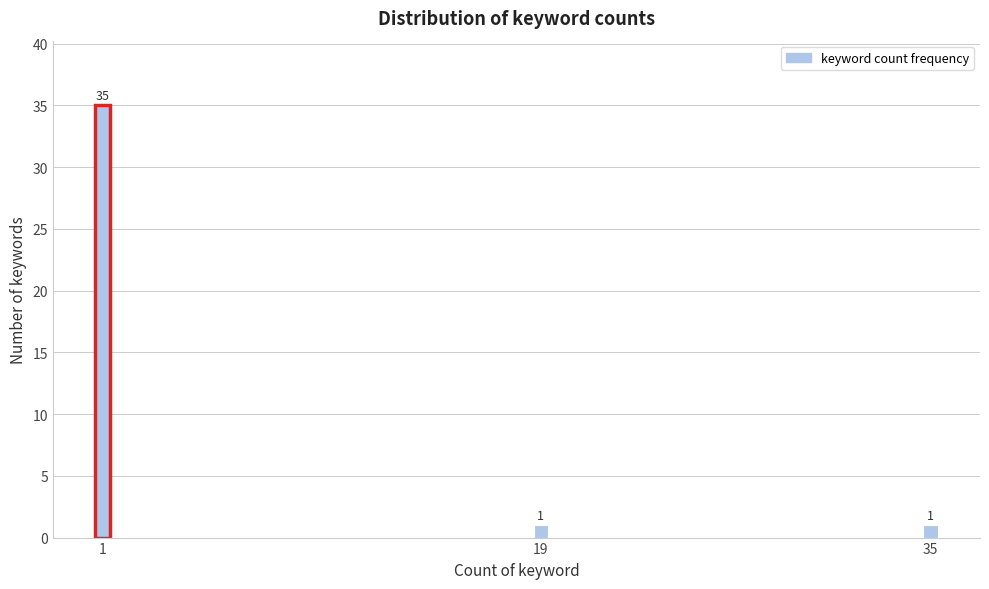

Reading left to right, transcribe all the data shown in this chart.

35	1	1